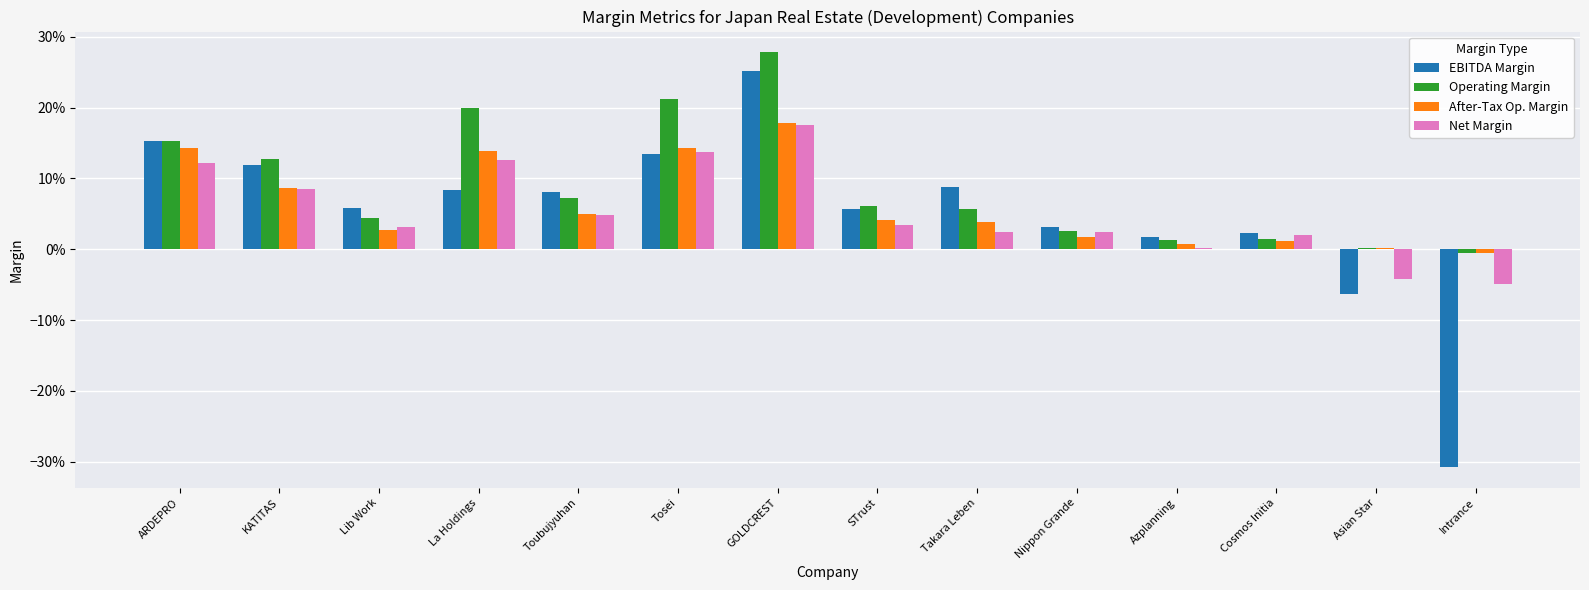

Between KATITAS and La Holdings, which series saw the biggest shift?

Operating Margin